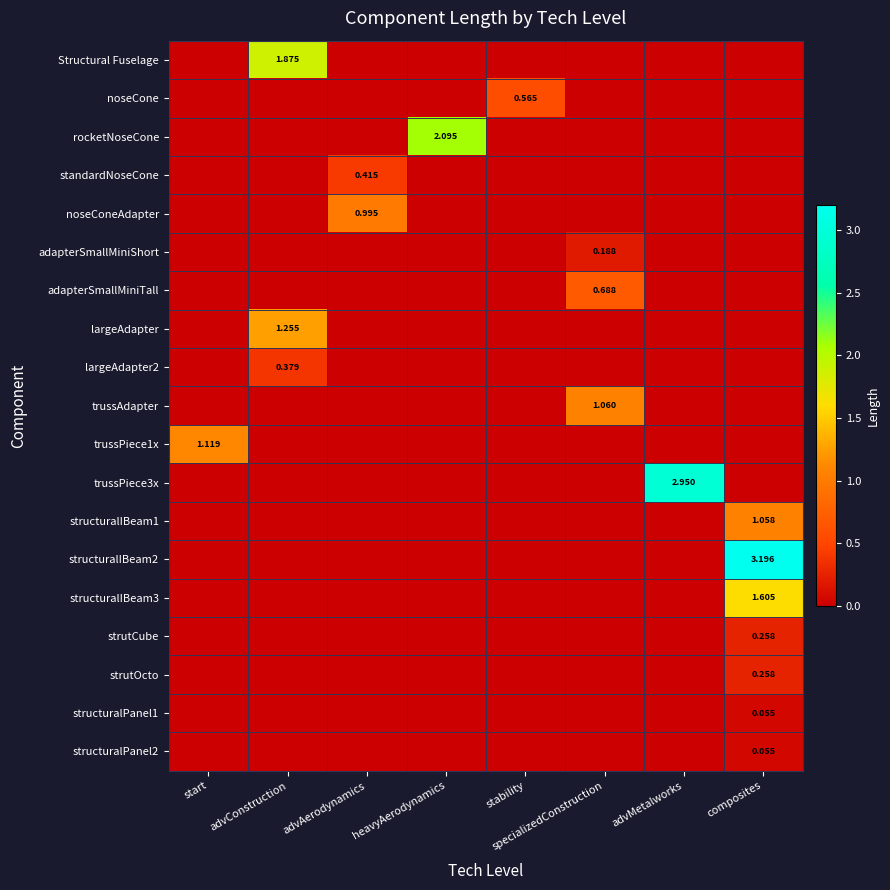

What is the difference between the highest and lowest values at specializedConstruction?

1.1